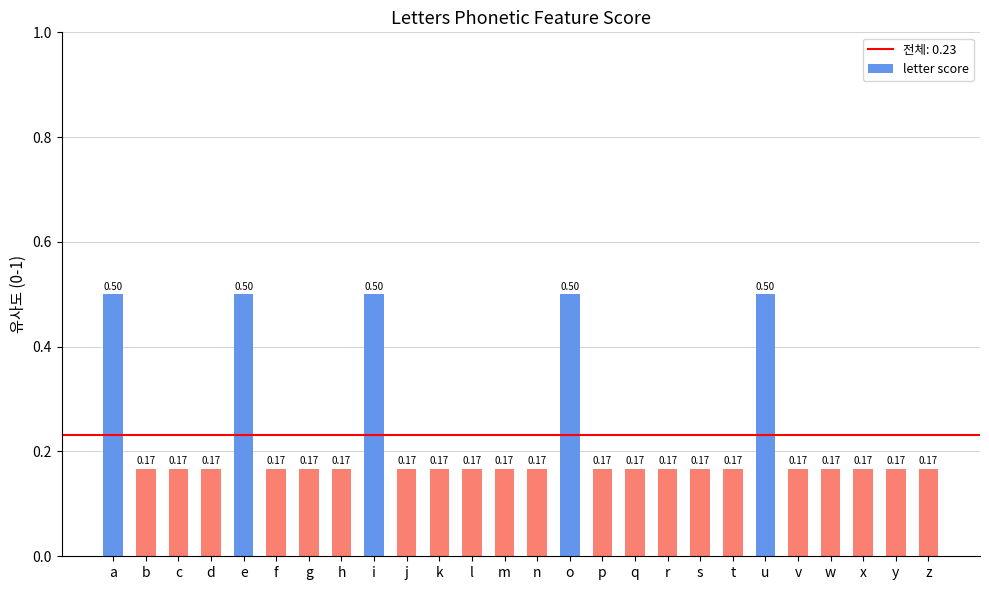

Read the value at o.

0.5